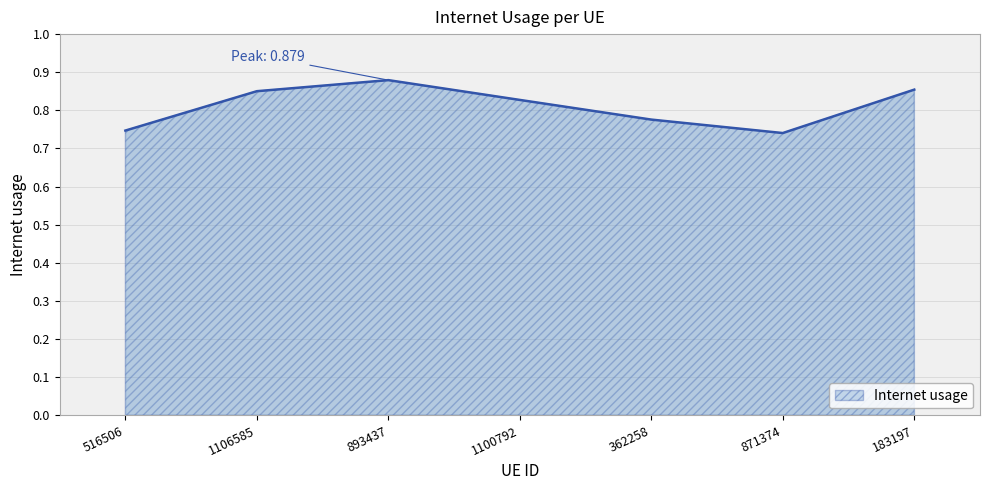

Between 362258 and 871374, which is larger?

362258